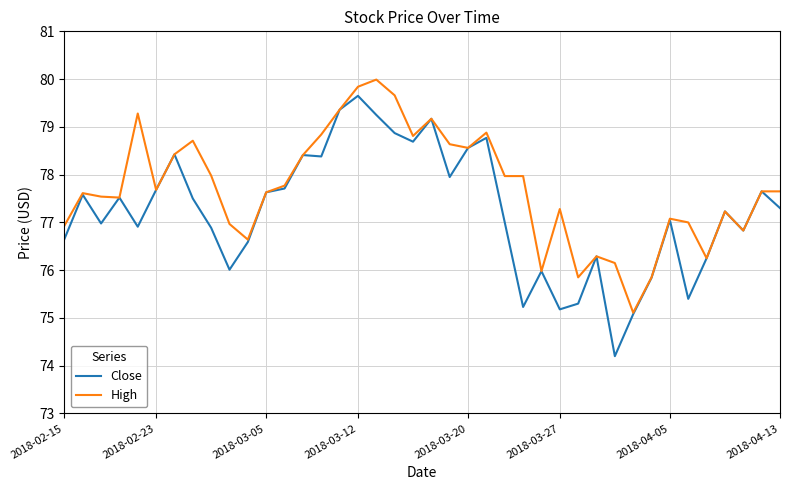

What is the smallest value displayed?

74.2